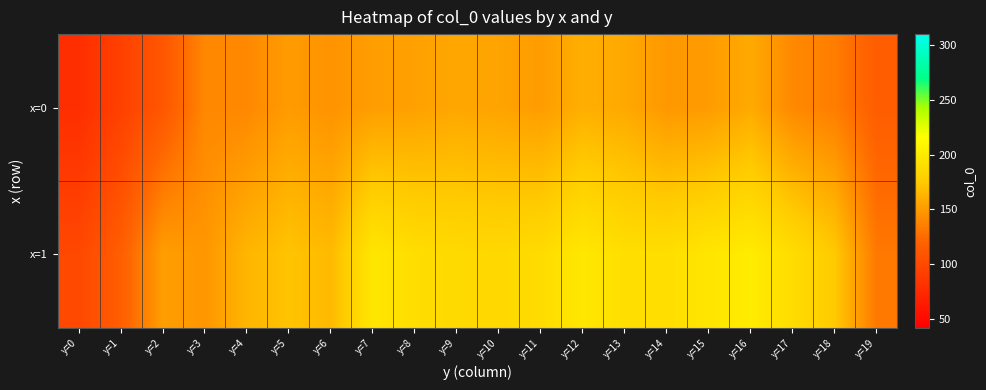

List the series in order of their peak value, highest first.

x=1, x=0